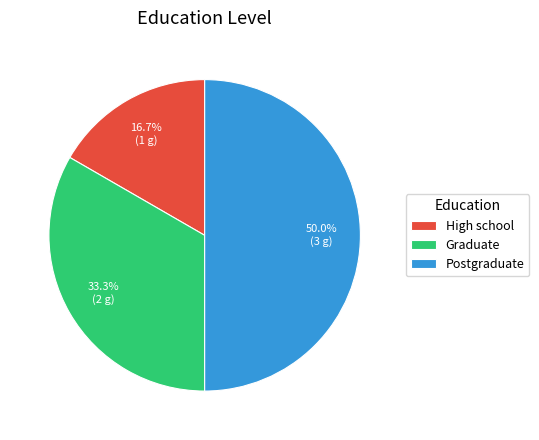

Which category has the smallest portion of the pie?

High school